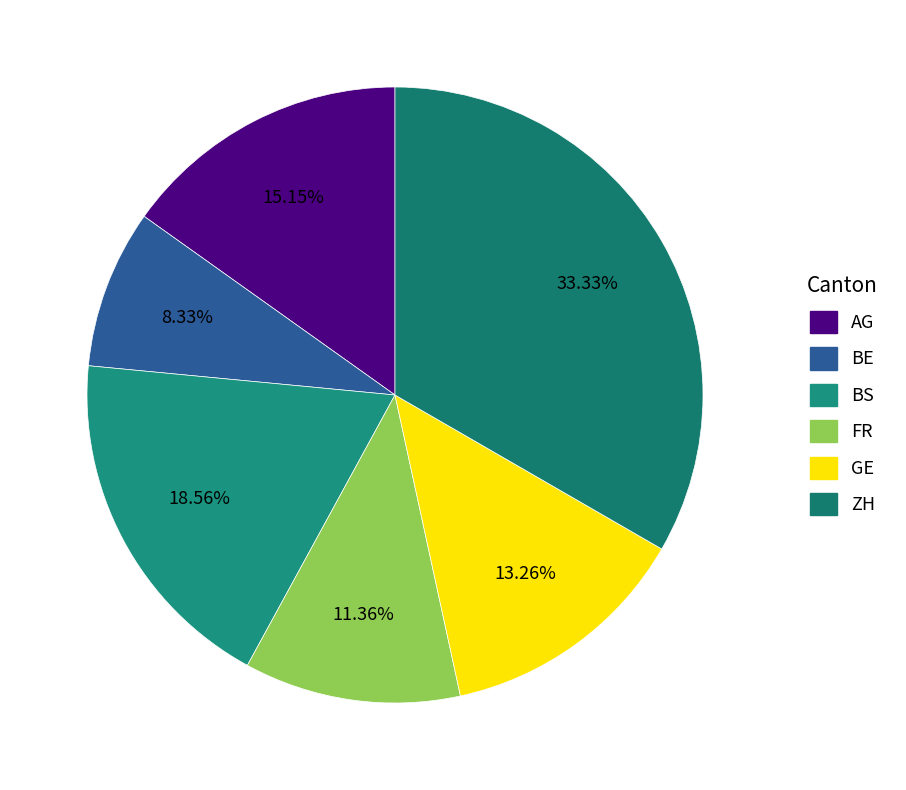

How many slices are in this pie chart?

6